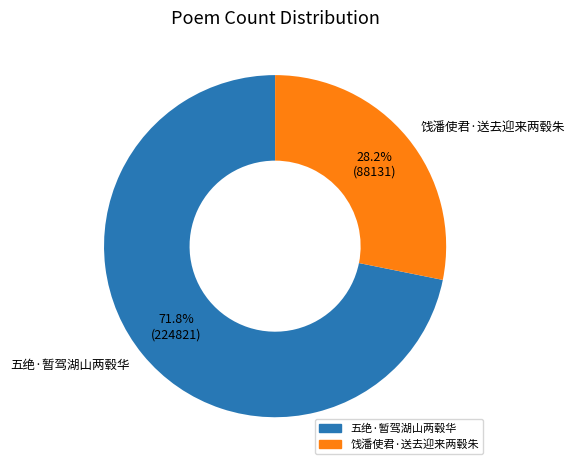

Is 五绝·暂驾湖山两毂华 the majority of the pie?

Yes